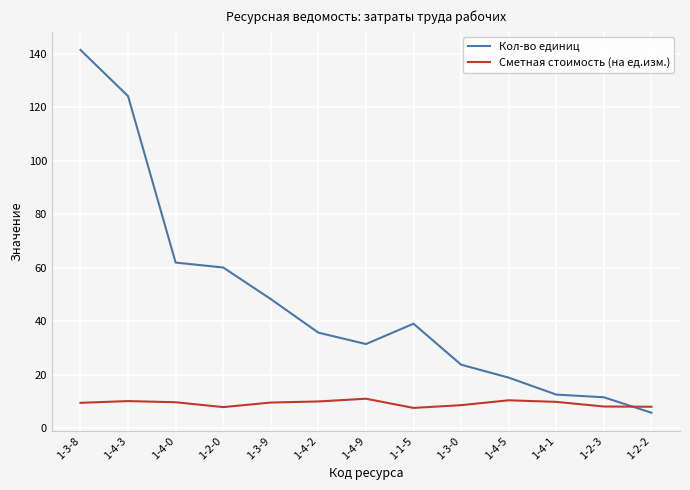

What is the sum of the Кол-во единиц values at 1-3-9 and 1-4-9?

79.6